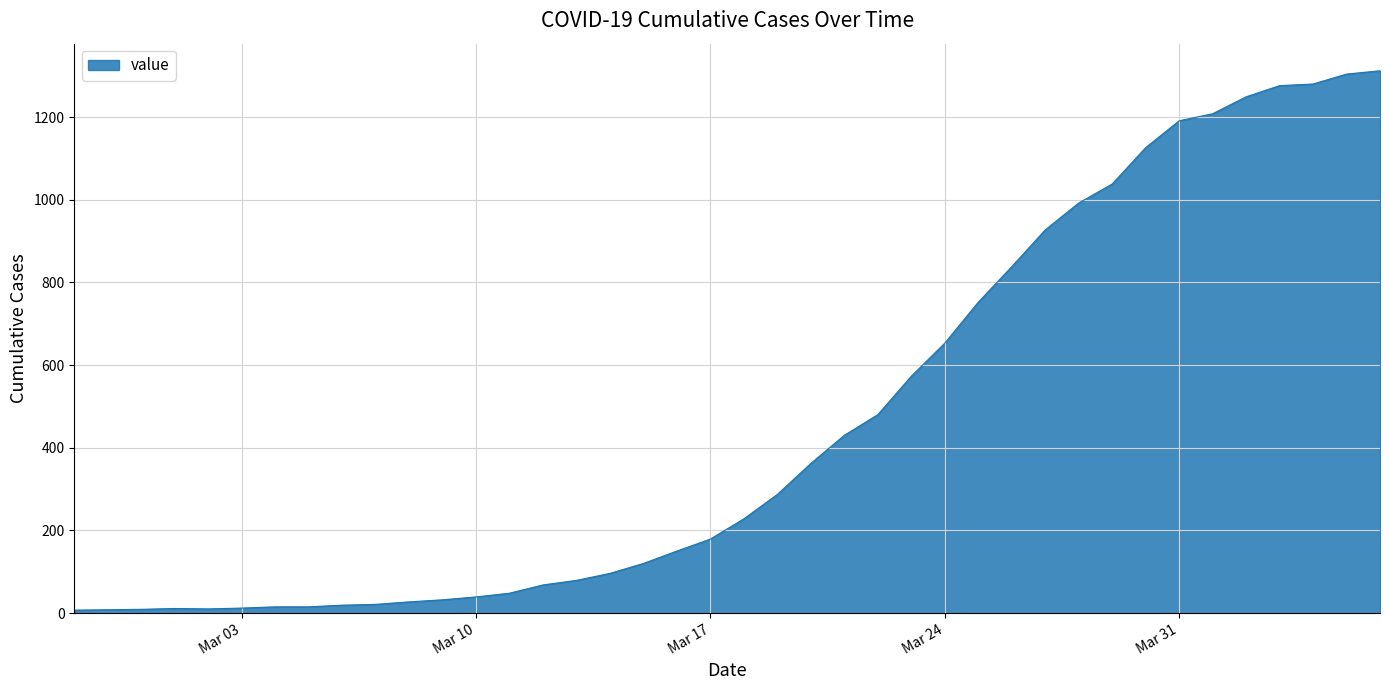

What is the maximum value shown in the chart?

1312